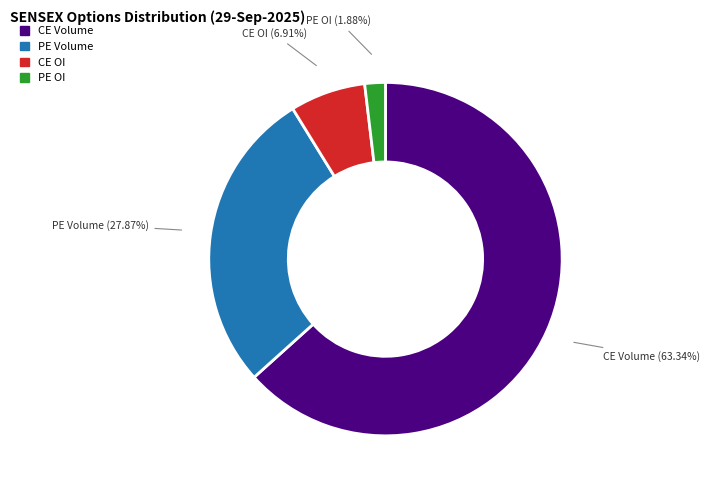

What is the ratio of the value at PE Volume to the value at CE OI?

4.0